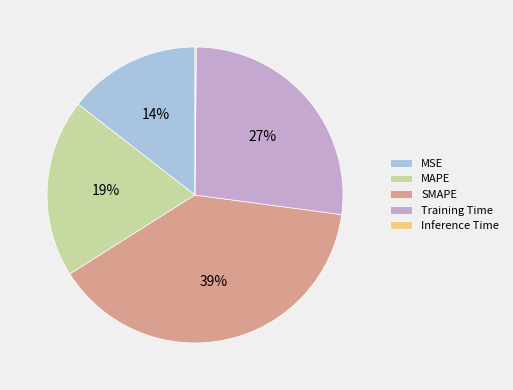

What percentage is the SMAPE slice, to the nearest percent?

39%